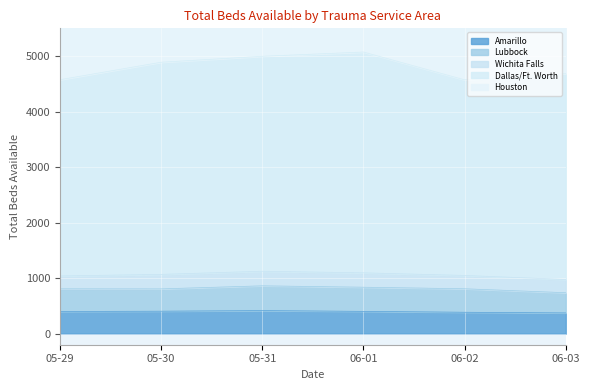

What is the difference between the maximum and second lowest values in the Dallas/Ft. Worth series?

443